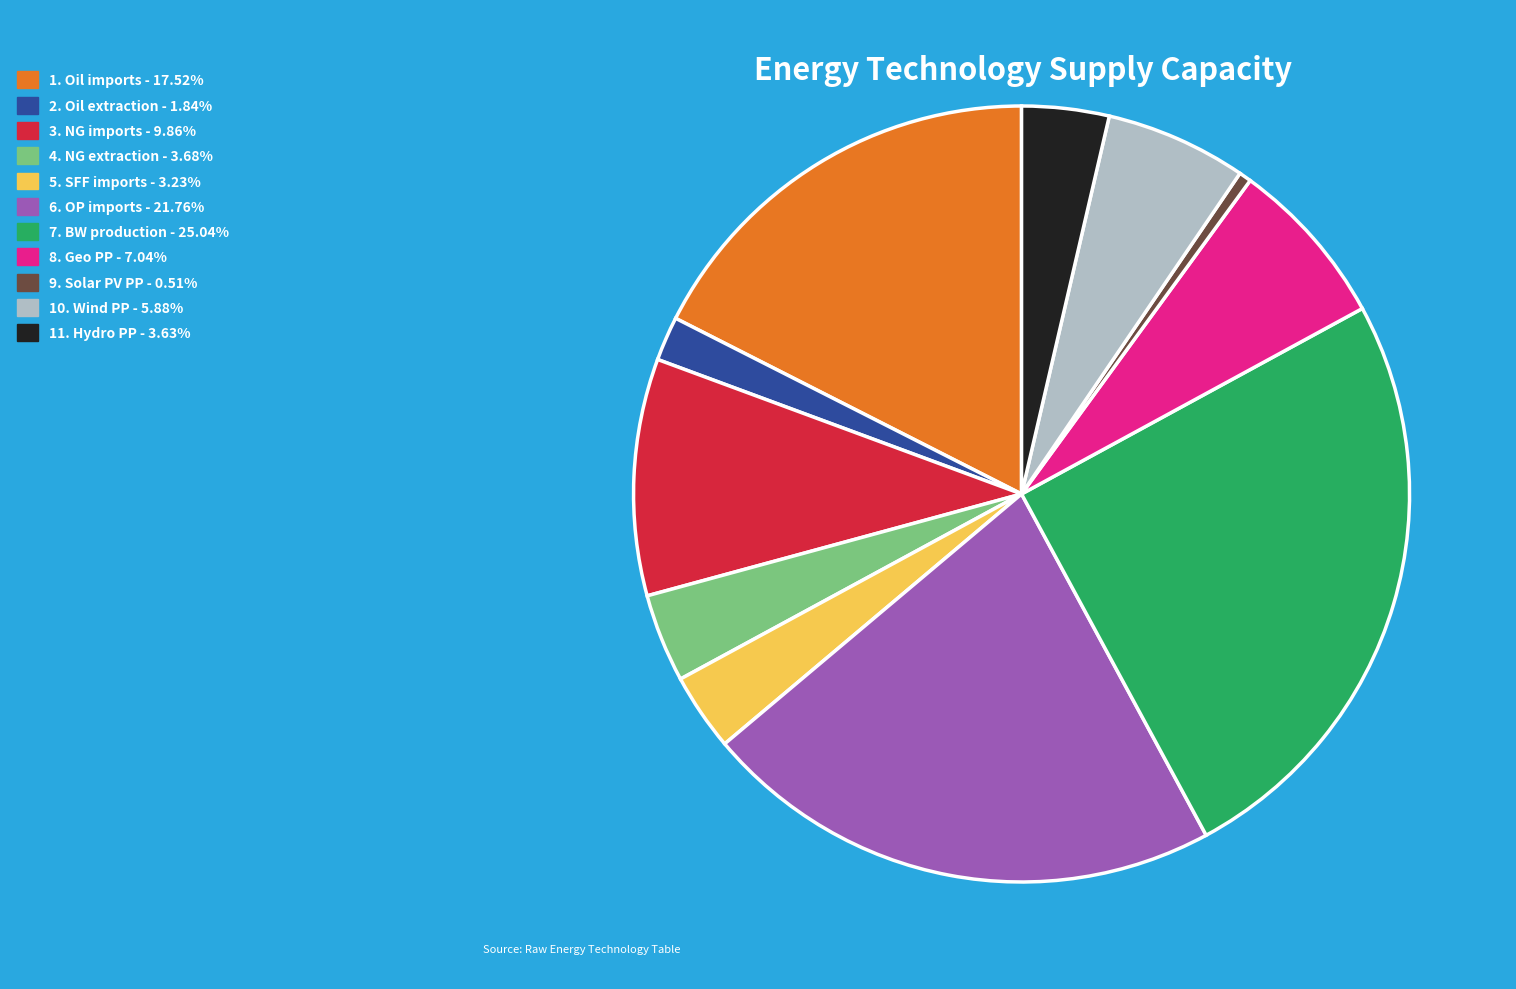

Is there a majority slice in this chart?

No